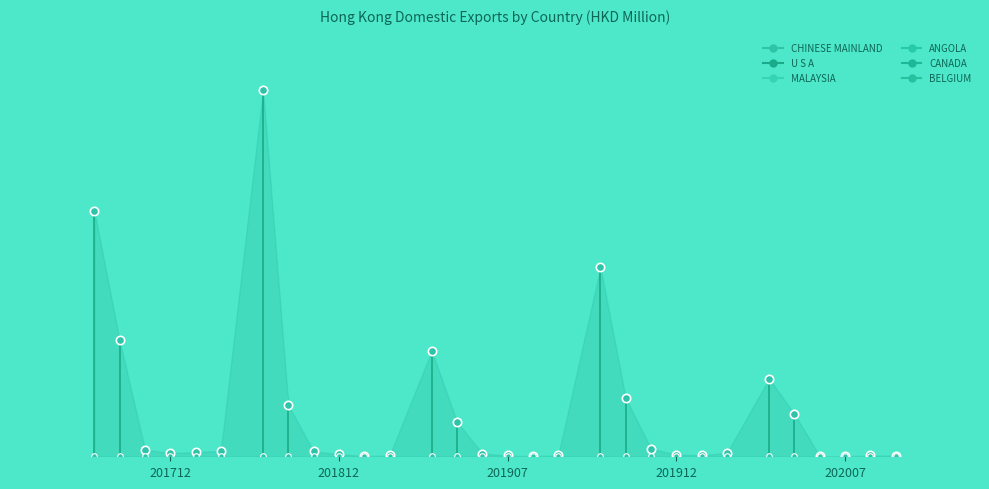

Reading left to right, extract all data points from this chart.

CHINESE MAINLAND: 201712=12.6	201812=18.8	201907=5.4	201912=9.7	202007=4.0
U S A: 201712=5.9	201812=2.6	201907=1.8	201912=3.0	202007=2.2
MALAYSIA: 201712=0.3	201812=0.3	201907=0.1	201912=0.4	202007=0.0
ANGOLA: 201712=0.2	201812=0.1	201907=0.0	201912=0.1	202007=0.0
CANADA: 201712=0.2	201812=0.0	201907=0.0	201912=0.1	202007=0.0
BELGIUM: 201712=0.3	201812=0.0	201907=0.1	201912=0.2	202007=0.0